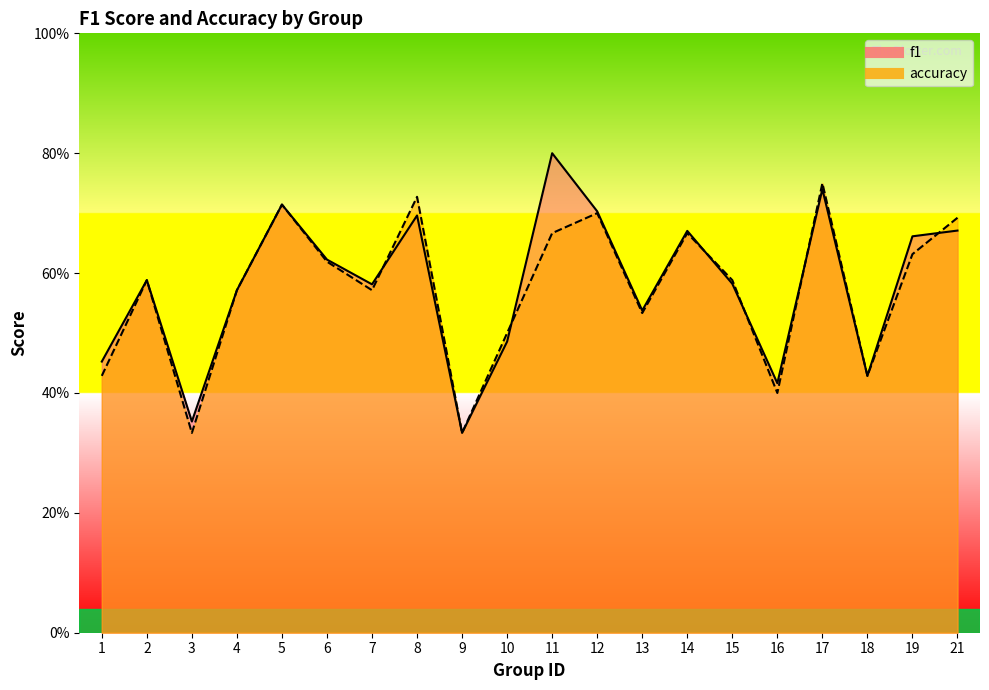

What is the maximum value for f1?

0.8